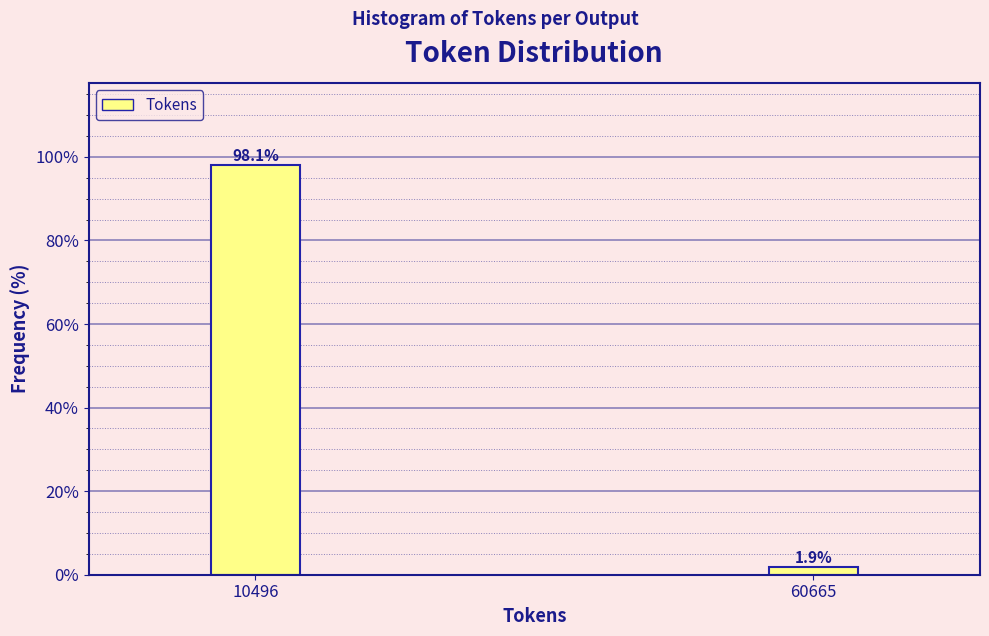

Reading left to right, what are all the values shown in this chart?

10496=98.1	60665=1.9